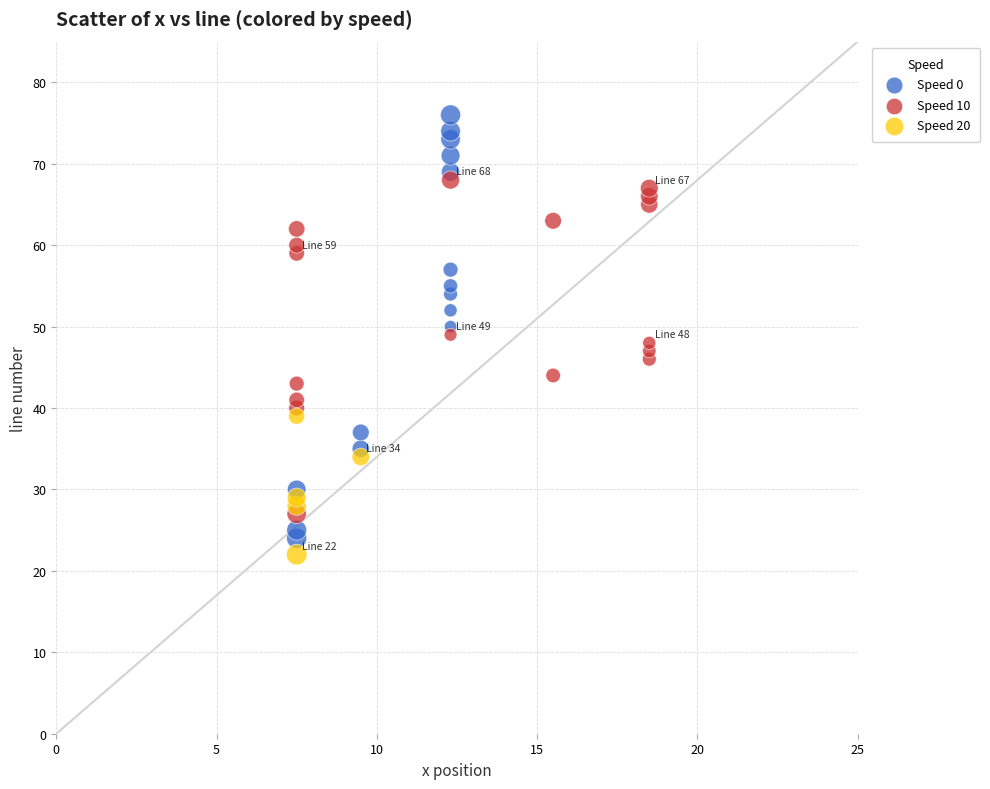

Which series reaches the maximum Y coordinate?

Speed 0